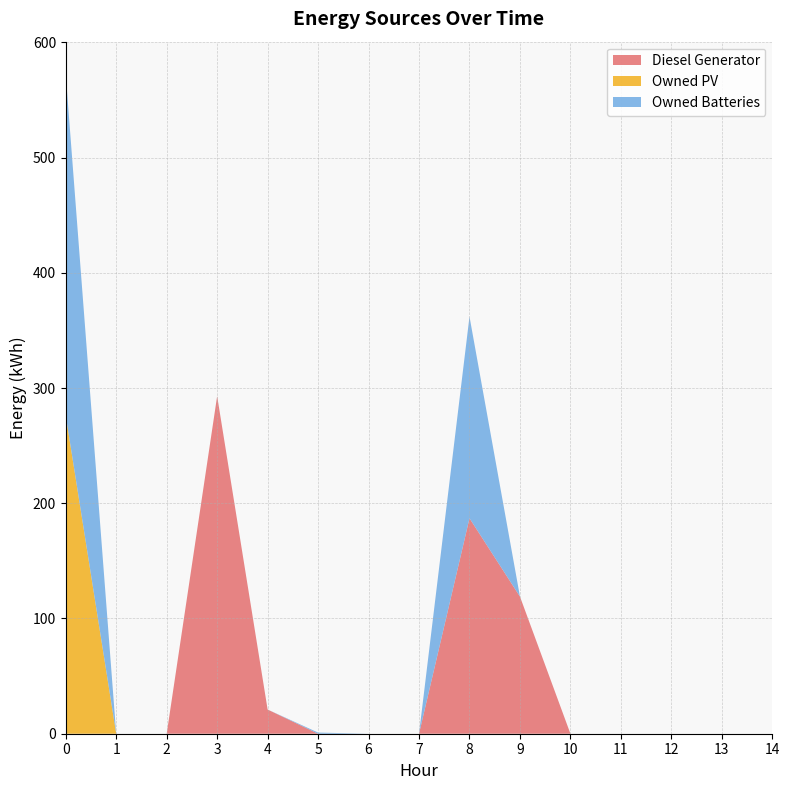

Reading left to right, extract all data points from this chart.

Diesel Generator: 0=0	1=0	2=0	3=293	4=21	5=0	6=0	7=0	8=187	9=119	10=0	11=0	12=0	13=0	14=0
Owned PV: 0=276	1=0	2=0	3=0	4=0	5=0	6=0	7=0	8=0	9=0	10=0	11=0	12=0	13=0	14=0
Owned Batteries: 0=296	1=0	2=0	3=0	4=0	5=1	6=0	7=0	8=175	9=0	10=0	11=0	12=0	13=0	14=0